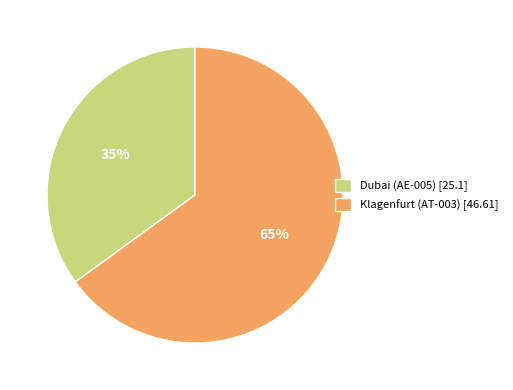

Rank the categories by value from lowest to highest.

Dubai (AE-005), Klagenfurt (AT-003)